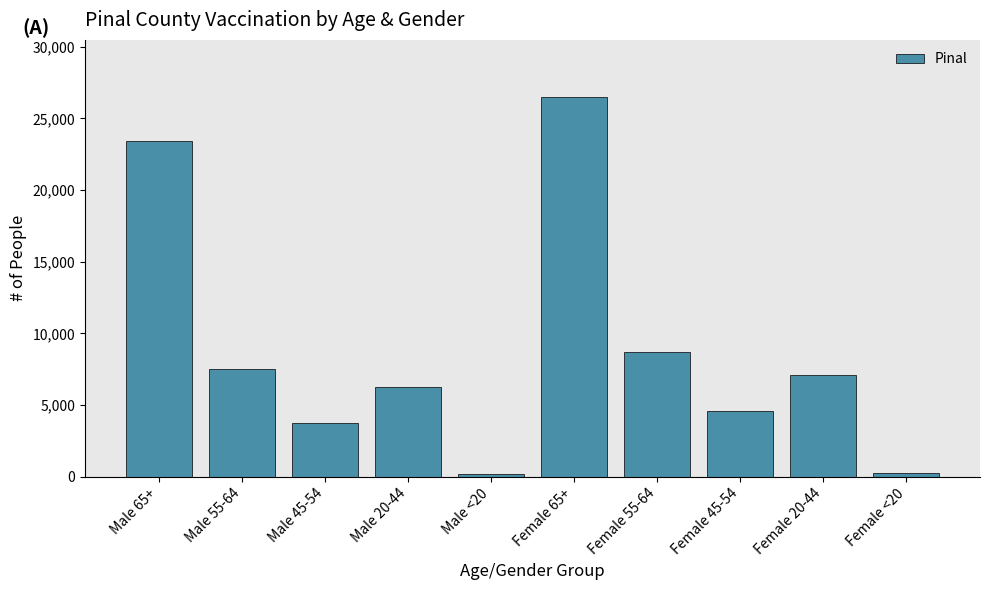

What is the maximum value shown in the chart?

26498